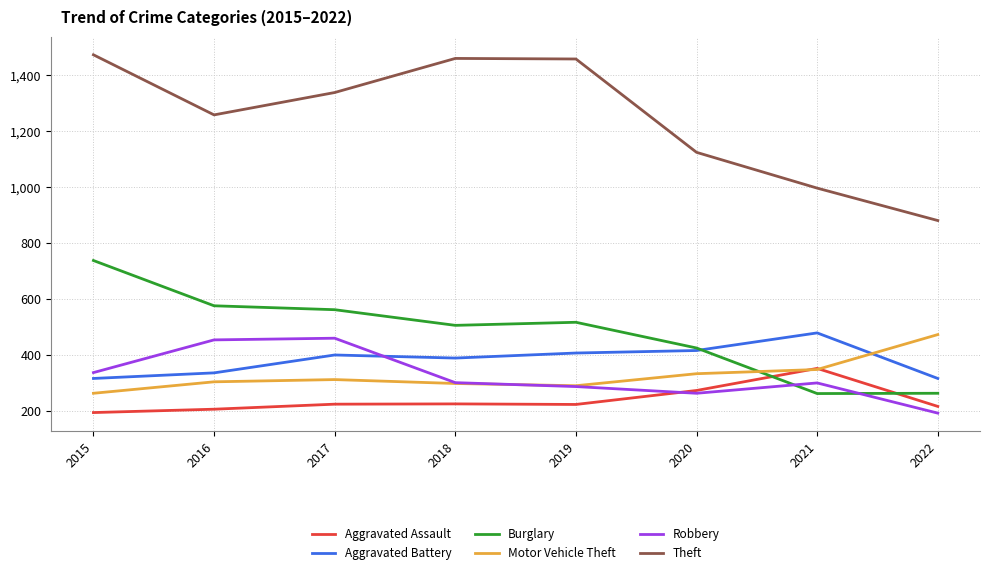

Is the value of Theft at 2021 greater than the value of Motor Vehicle Theft at 2021?

Yes